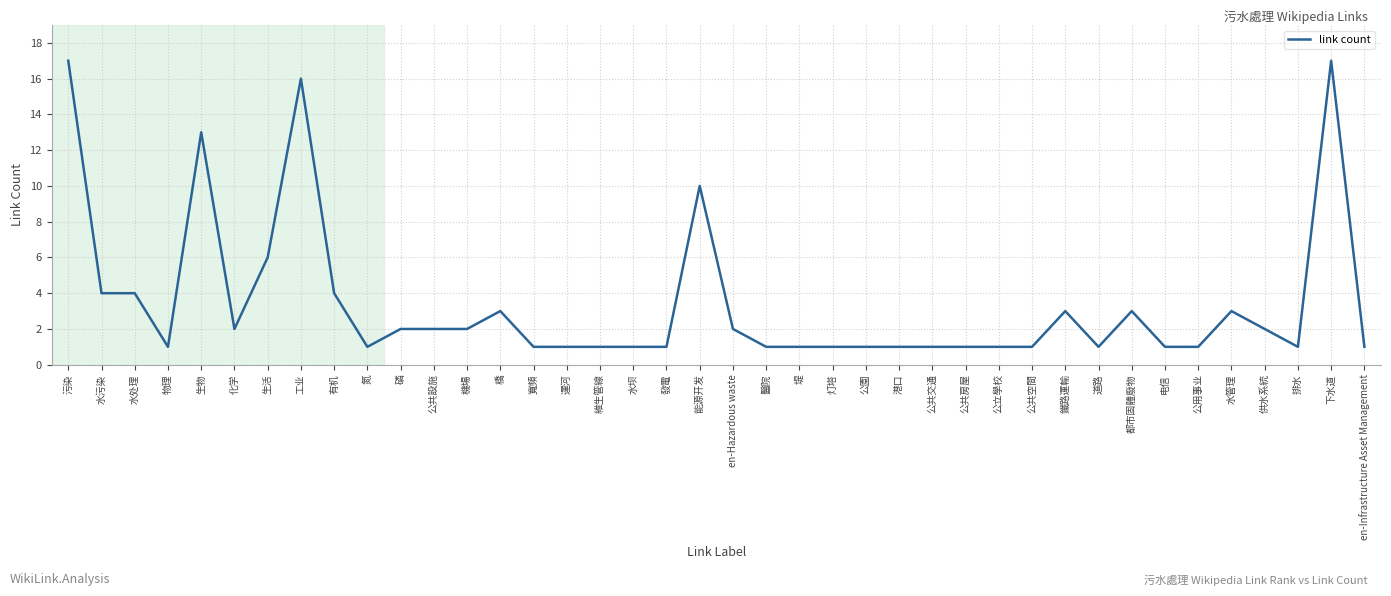

What is the difference between the maximum and minimum values?

16